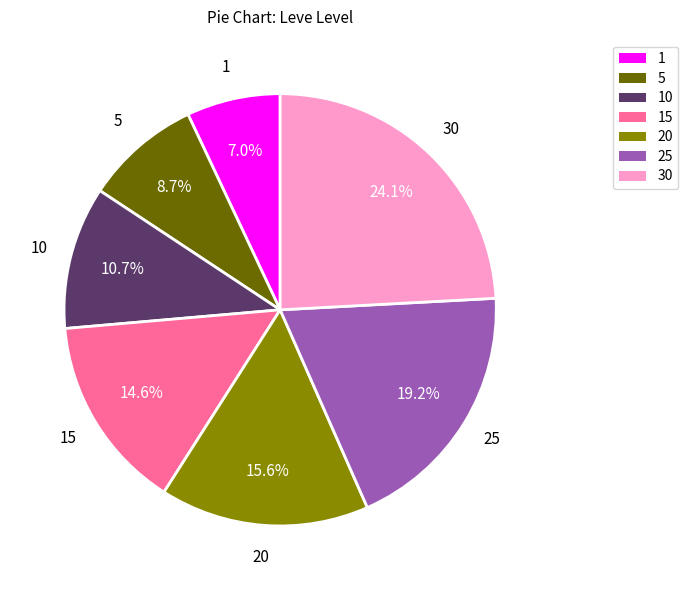

Is there any slice that represents more than half of the pie?

No